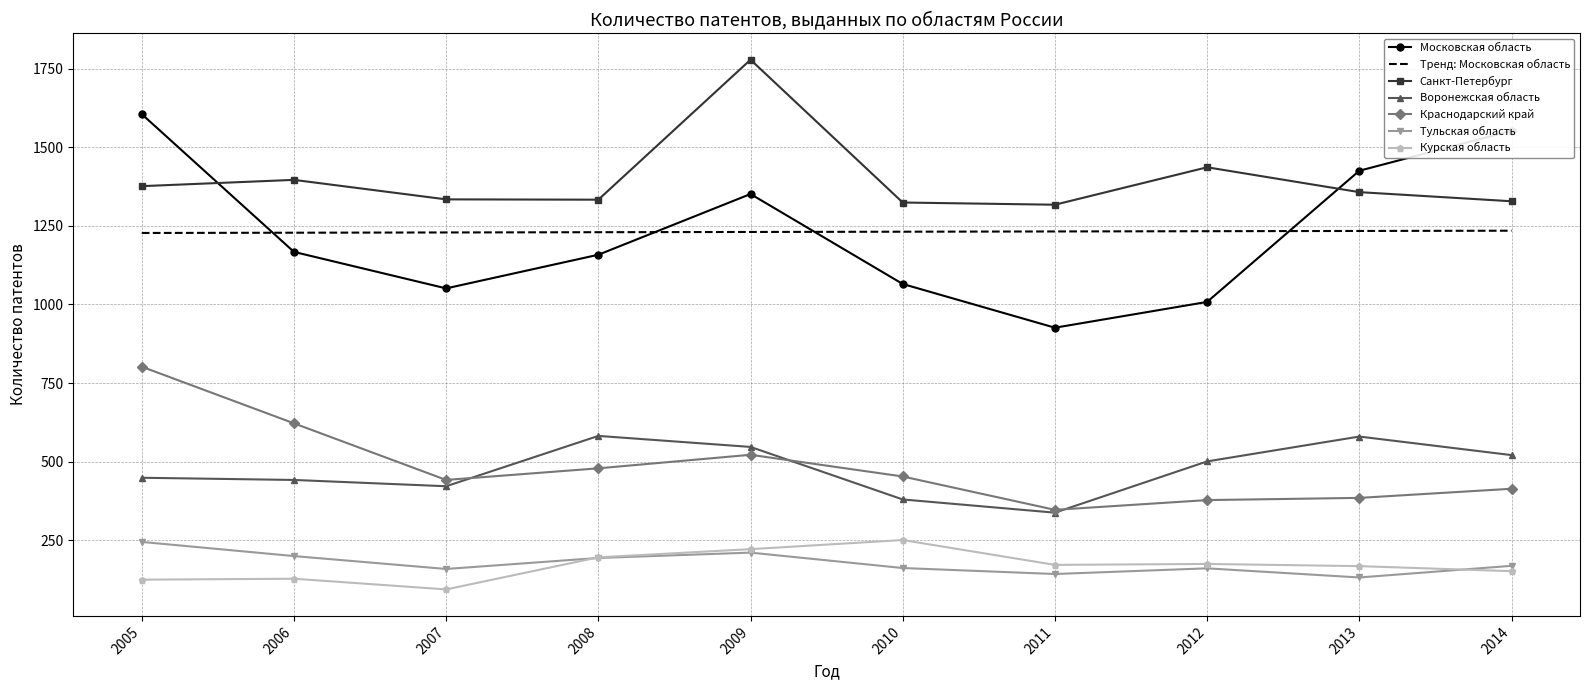

True or false: Санкт-Петербург has more than 1 points higher than both neighbors.

True